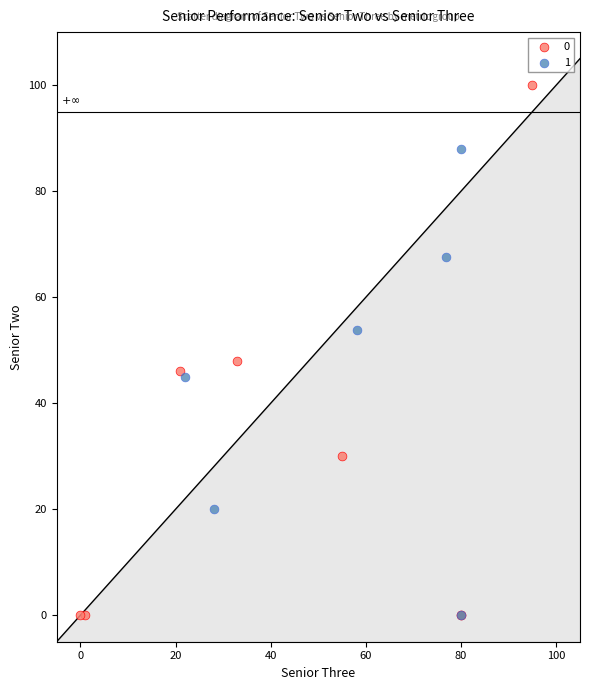

What are all the series names shown in the legend?

0, 1